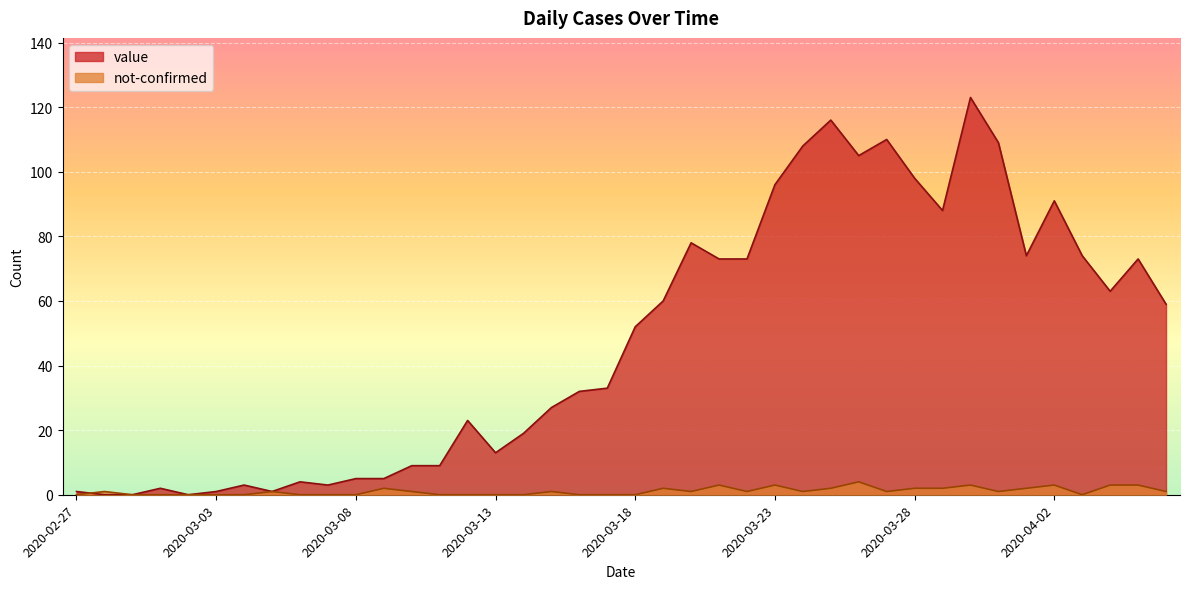

What is the difference between the maximum and minimum values in the not-confirmed series?

4